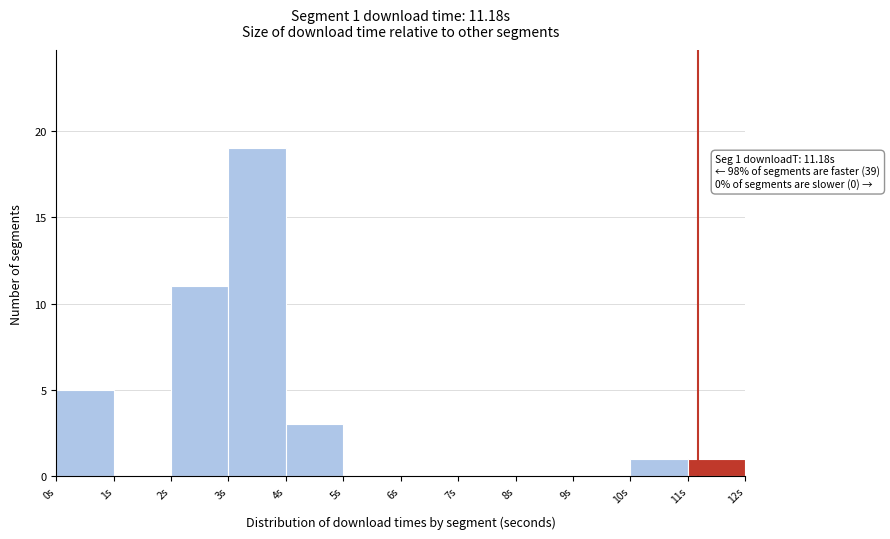

Which range on the x-axis has the tallest bar?

3 to 4